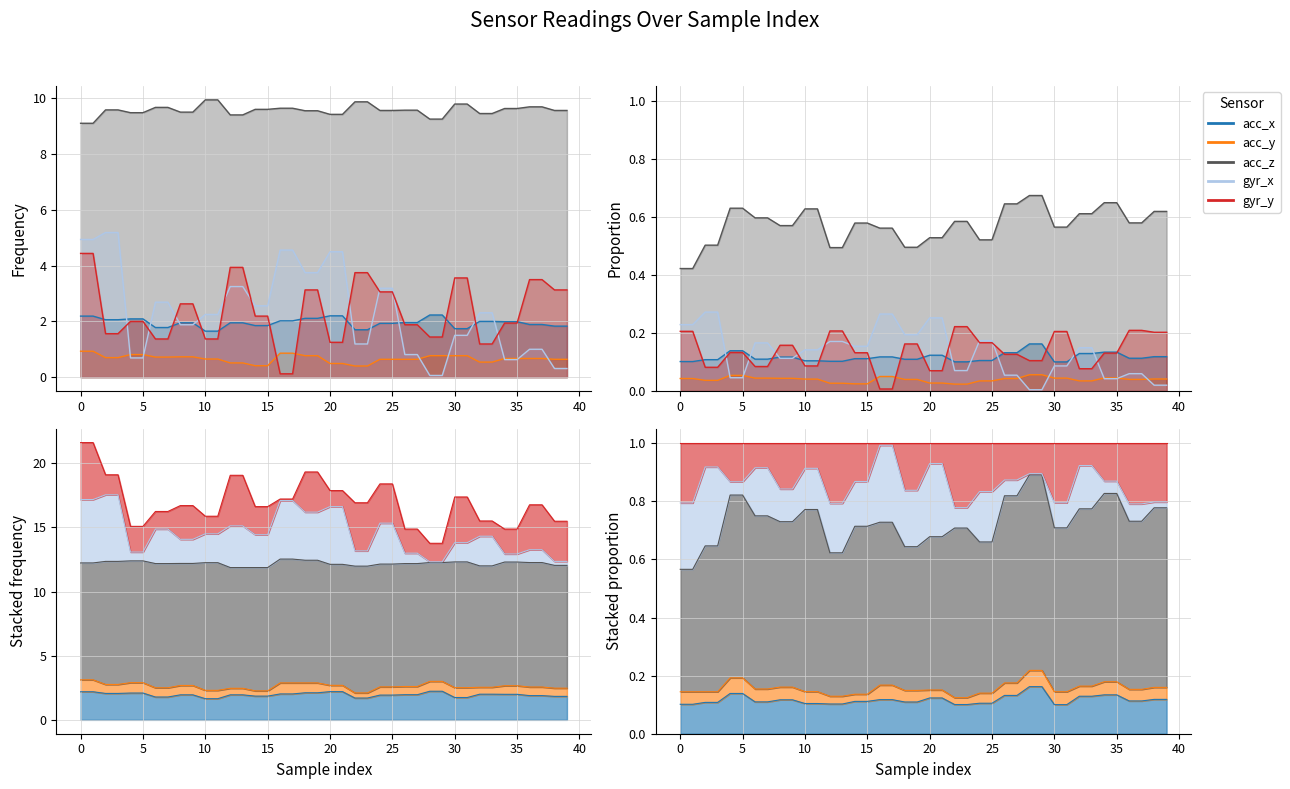

What is the value of the acc_x point at the 9th from the left?

1.9